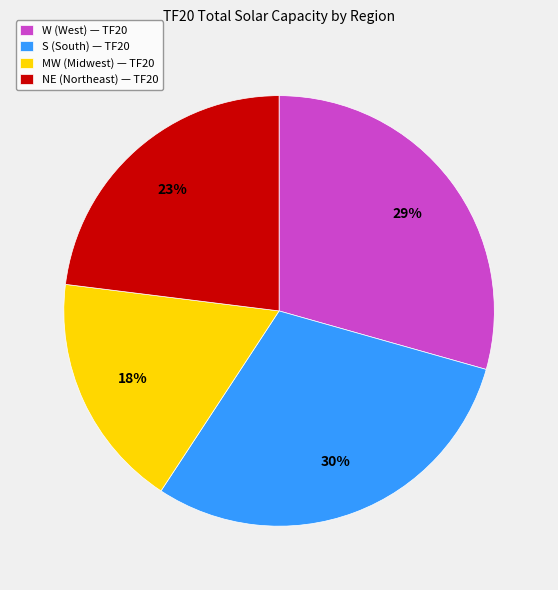

To the nearest percent, what is the average slice percentage?

25%